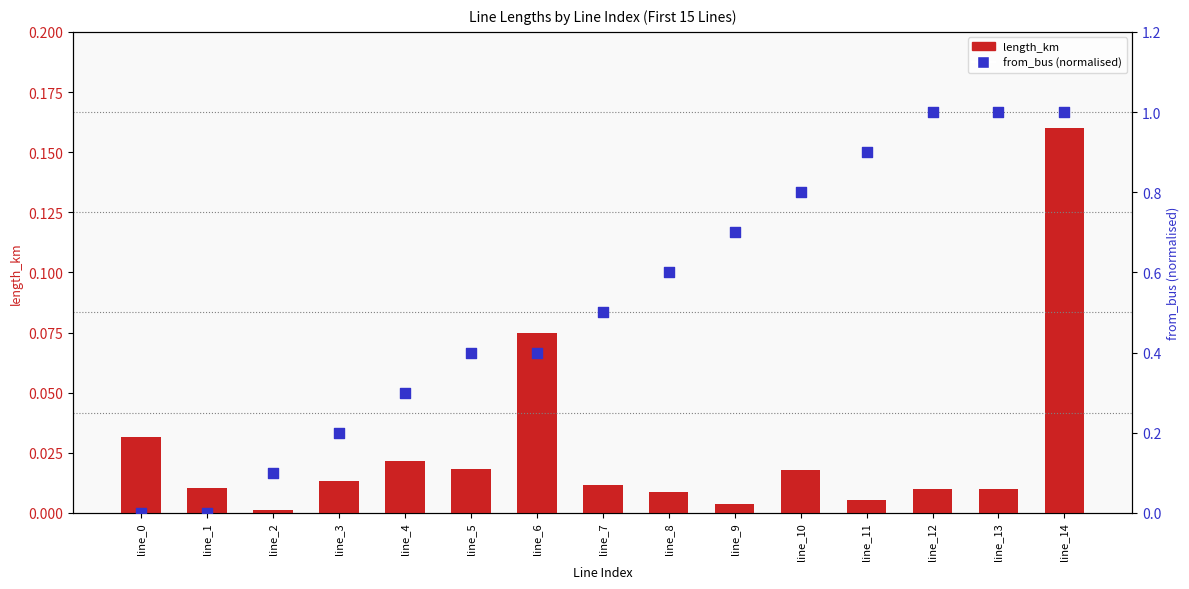

Is the value of length_km at line_3 greater than the value of from_bus (normalised) at line_11?

No